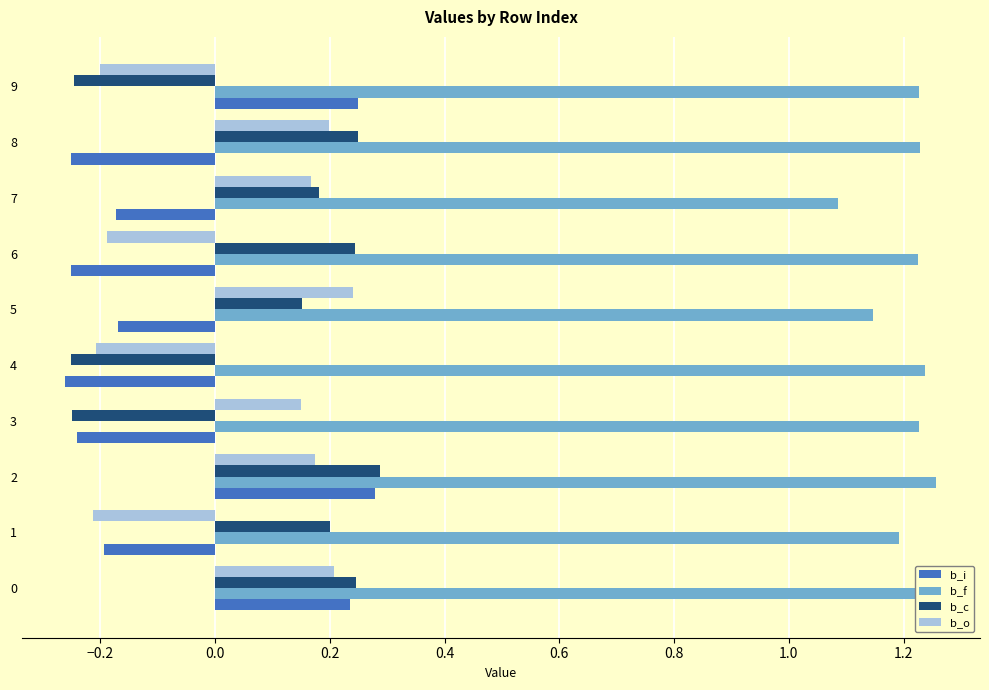

The value of b_o at 5 is 0.4. True or false?

False